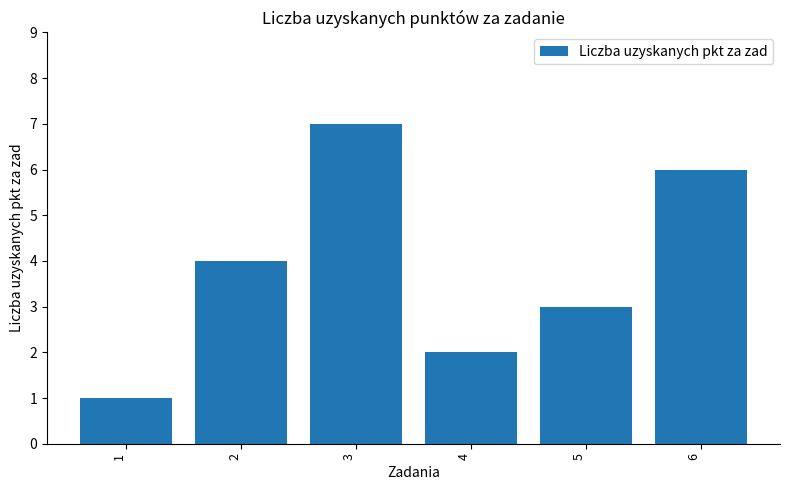

True or false: the data shows 2 at 4.

True